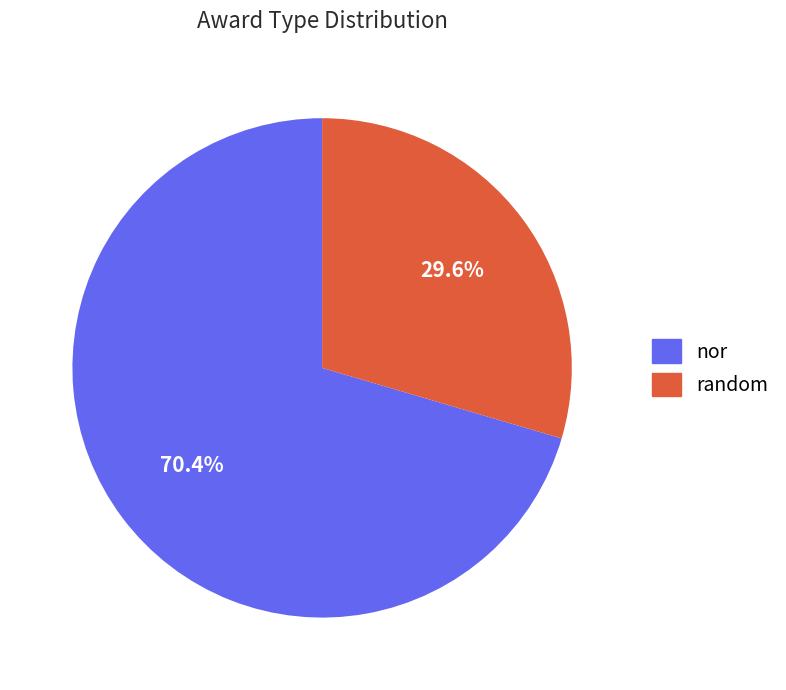

Rank the categories by value from lowest to highest.

random, nor